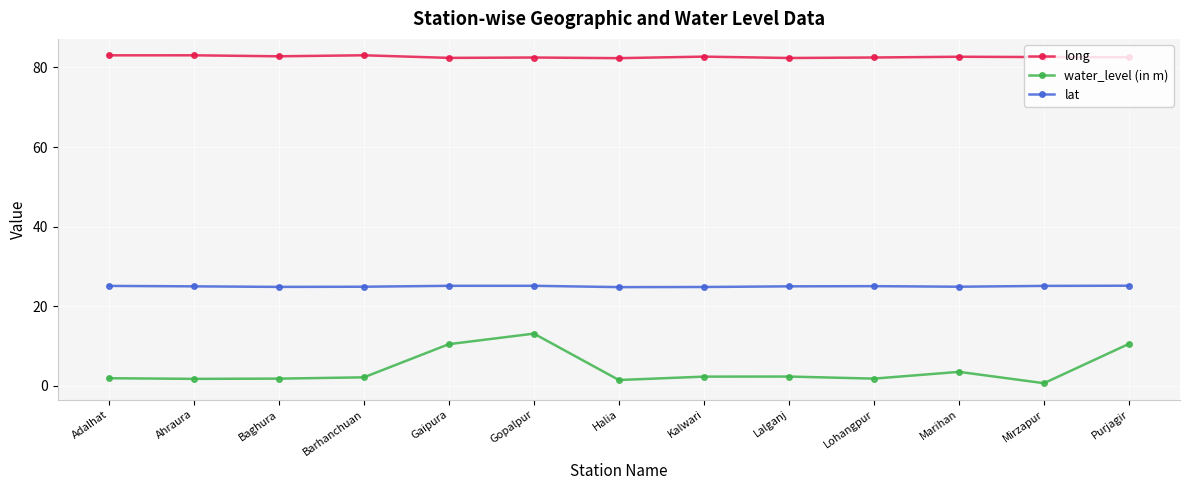

What is the value of the long point at the 5th from the left?

82.4